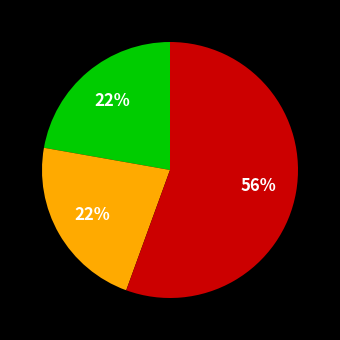

To the nearest percent, what is the average slice percentage?

33%